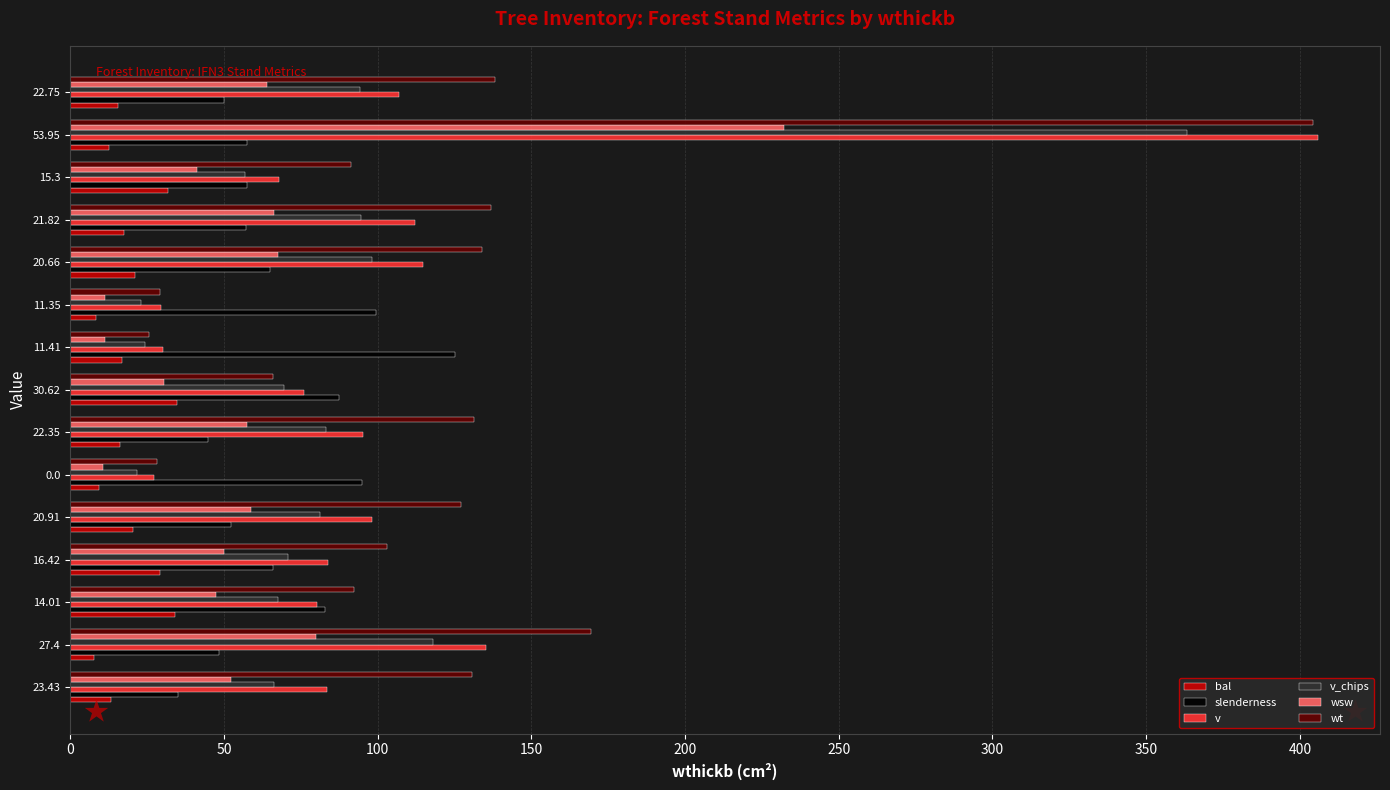

Which category has the highest value in the wt series?

53.95